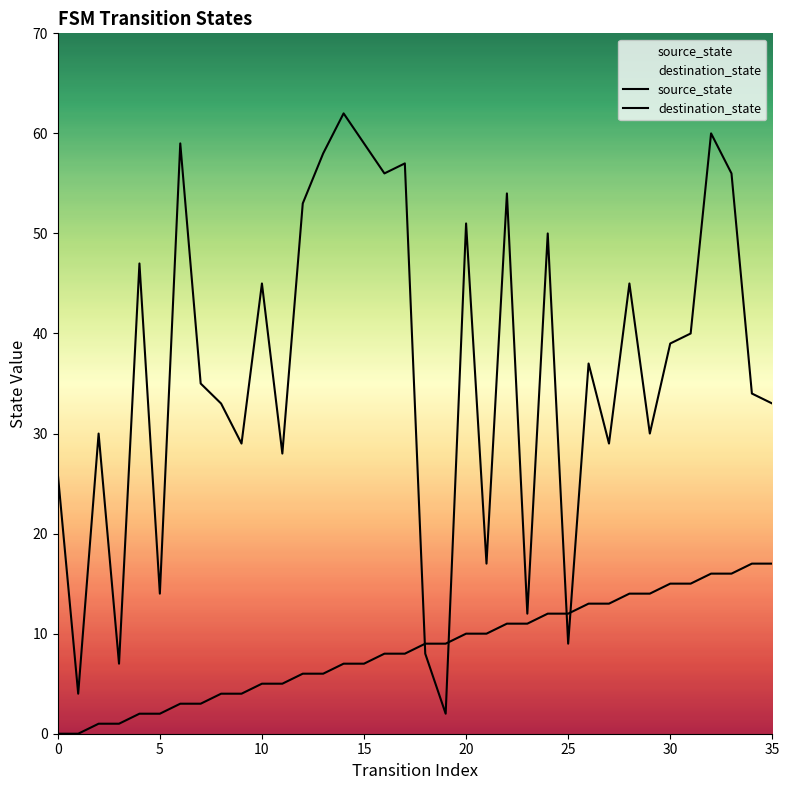

Reading left to right, list all the values displayed in this chart.

source_state: 0	0	1	1	2	2	3	3	4	4	5	5	6	6	7	7	8	8	9	9	10	10	11	11	12	12	13	13	14	14	15	15	16	16	17	17
destination_state: 26	4	30	7	47	14	59	35	33	29	45	28	53	58	62	59	56	57	8	2	51	17	54	12	50	9	37	29	45	30	39	40	60	56	34	33